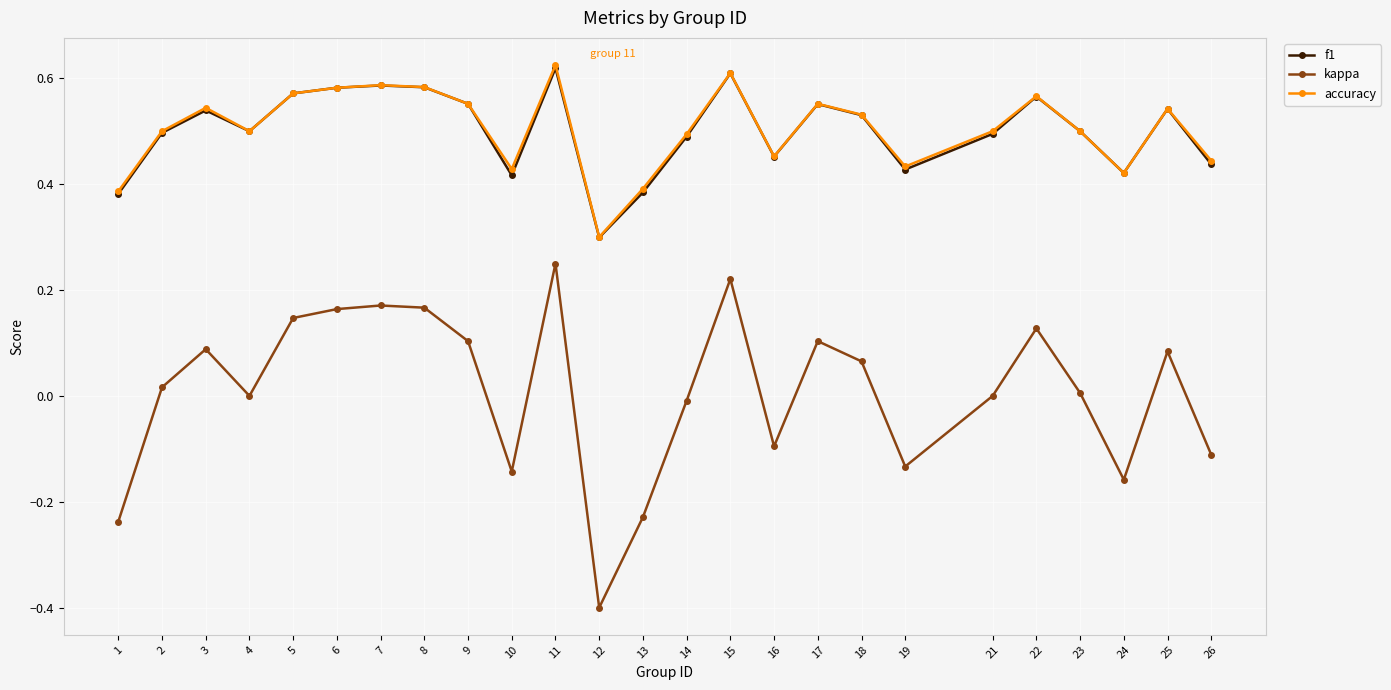

What is the lowest value of the kappa series?

-0.4